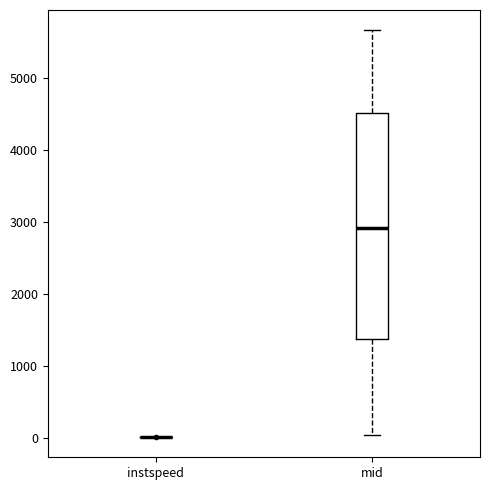

Reading left to right, read every box against the y-axis: the position of its median line, the range the box covers, and the ends of its whiskers. The values are not printed on the chart, so give them approximately, as read against the axis.

instspeed: box collapsed to a line at 0, whiskers 0 to 0
mid: median 2900, box 1400 to 4500, whiskers 0 to 5700